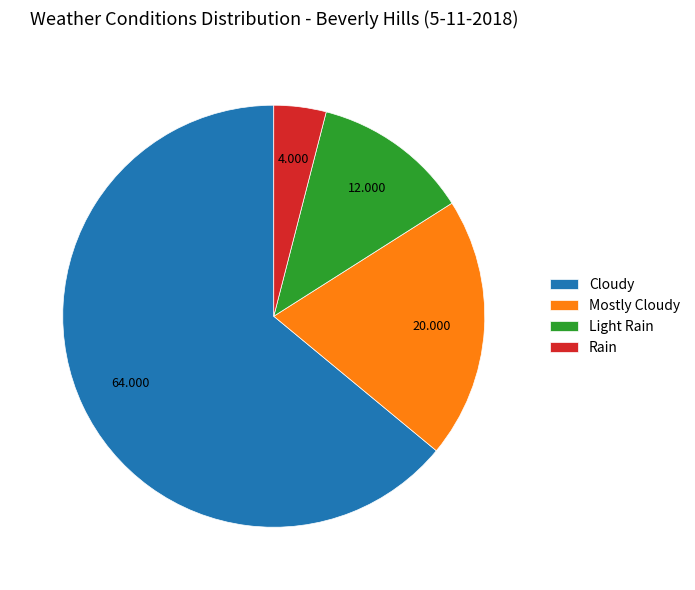

Rank the categories by value from lowest to highest.

Rain, Light Rain, Mostly Cloudy, Cloudy